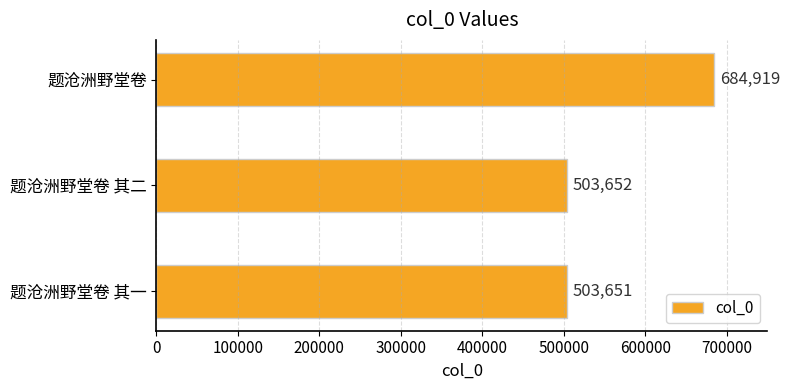

True or false: the data shows 684919 at 题沧洲野堂卷.

True